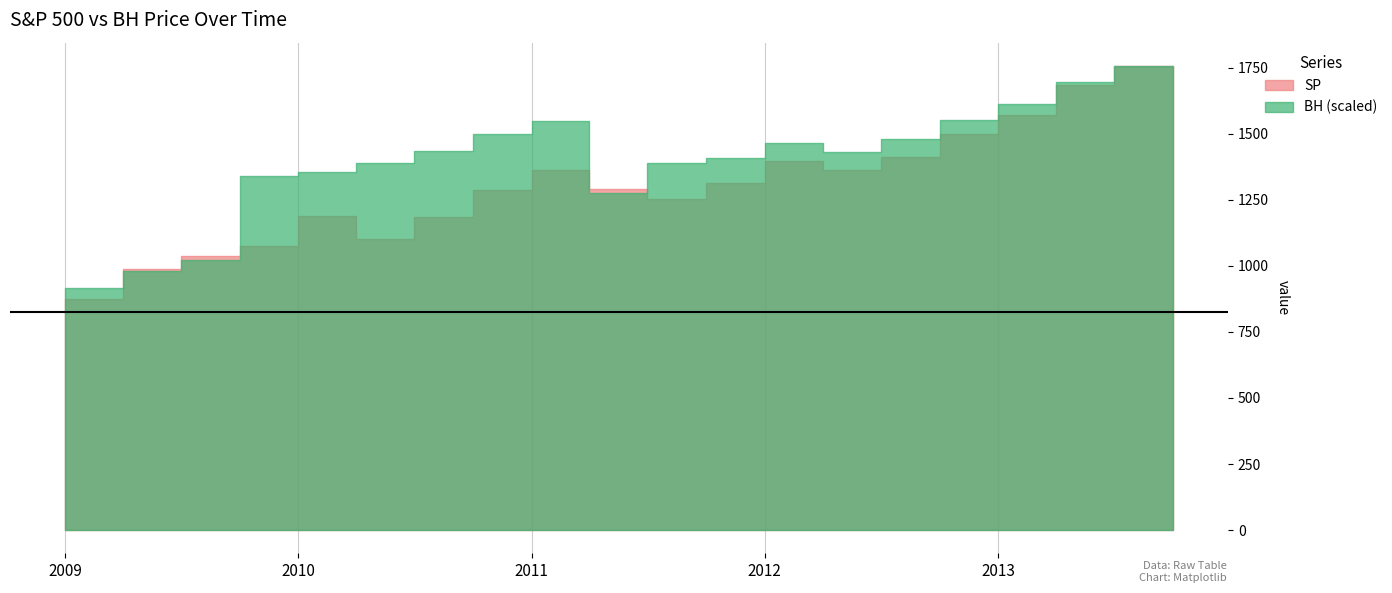

Which series has the largest total across all categories?

BH